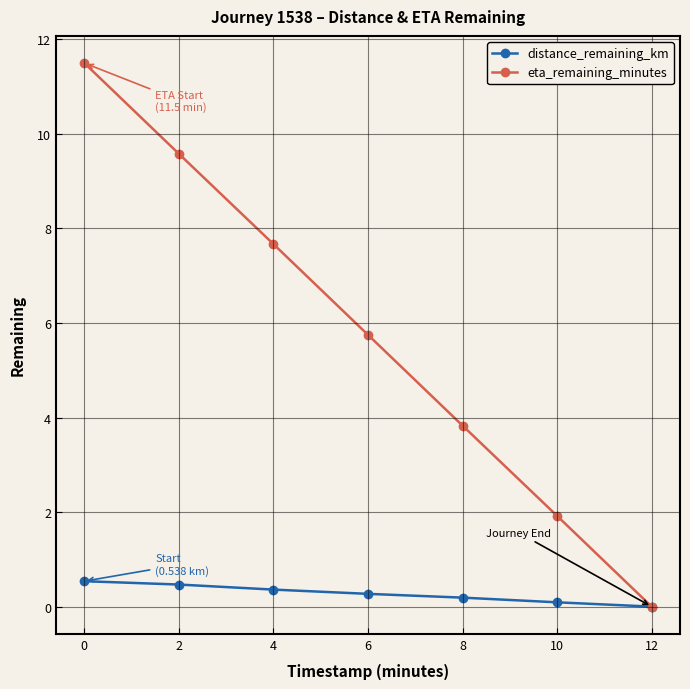

What is the difference between the eta_remaining_minutes values at 12 and 10?

1.9